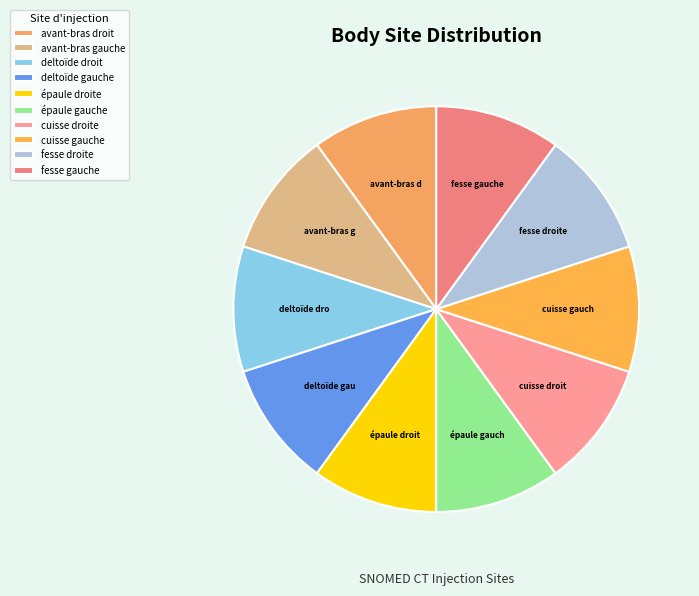

How many segments does this pie chart have?

10